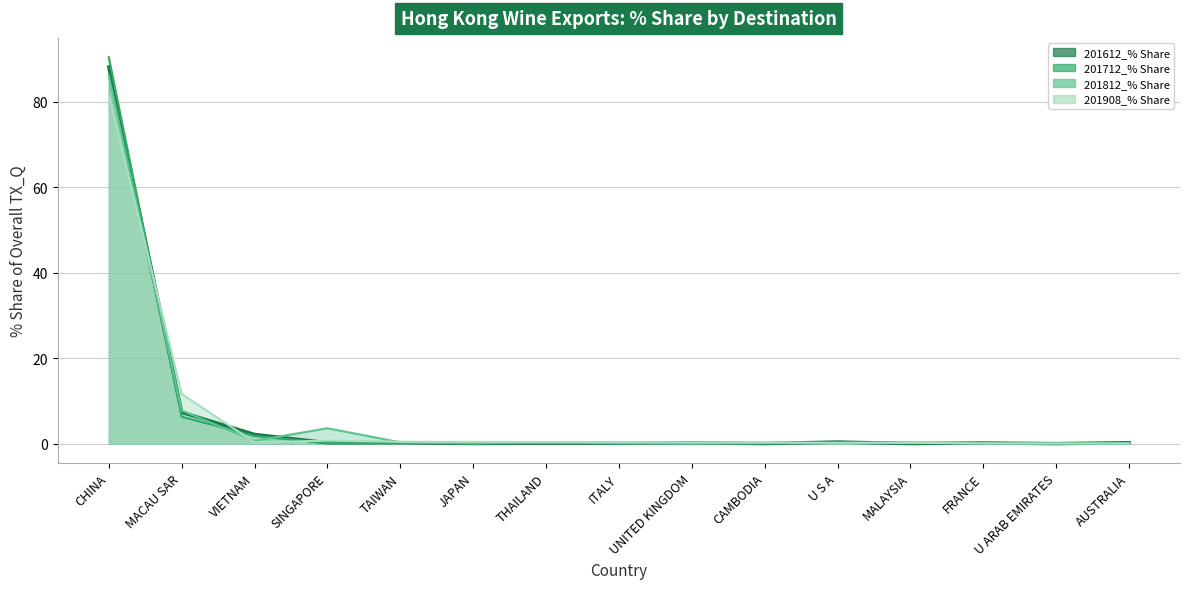

How many categories are shown in the chart?

15